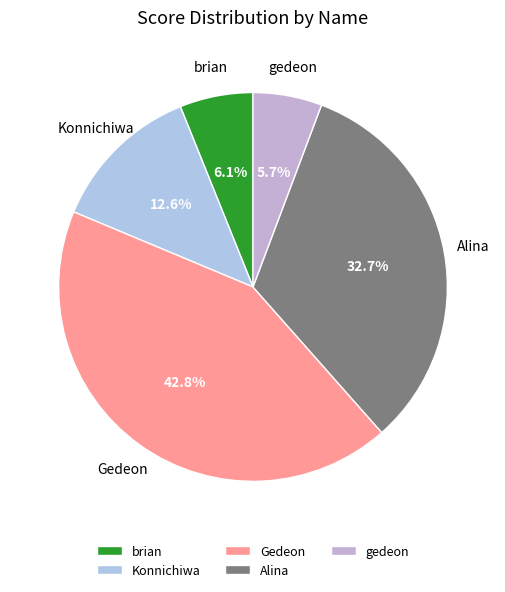

Count the number of slices in the pie.

5